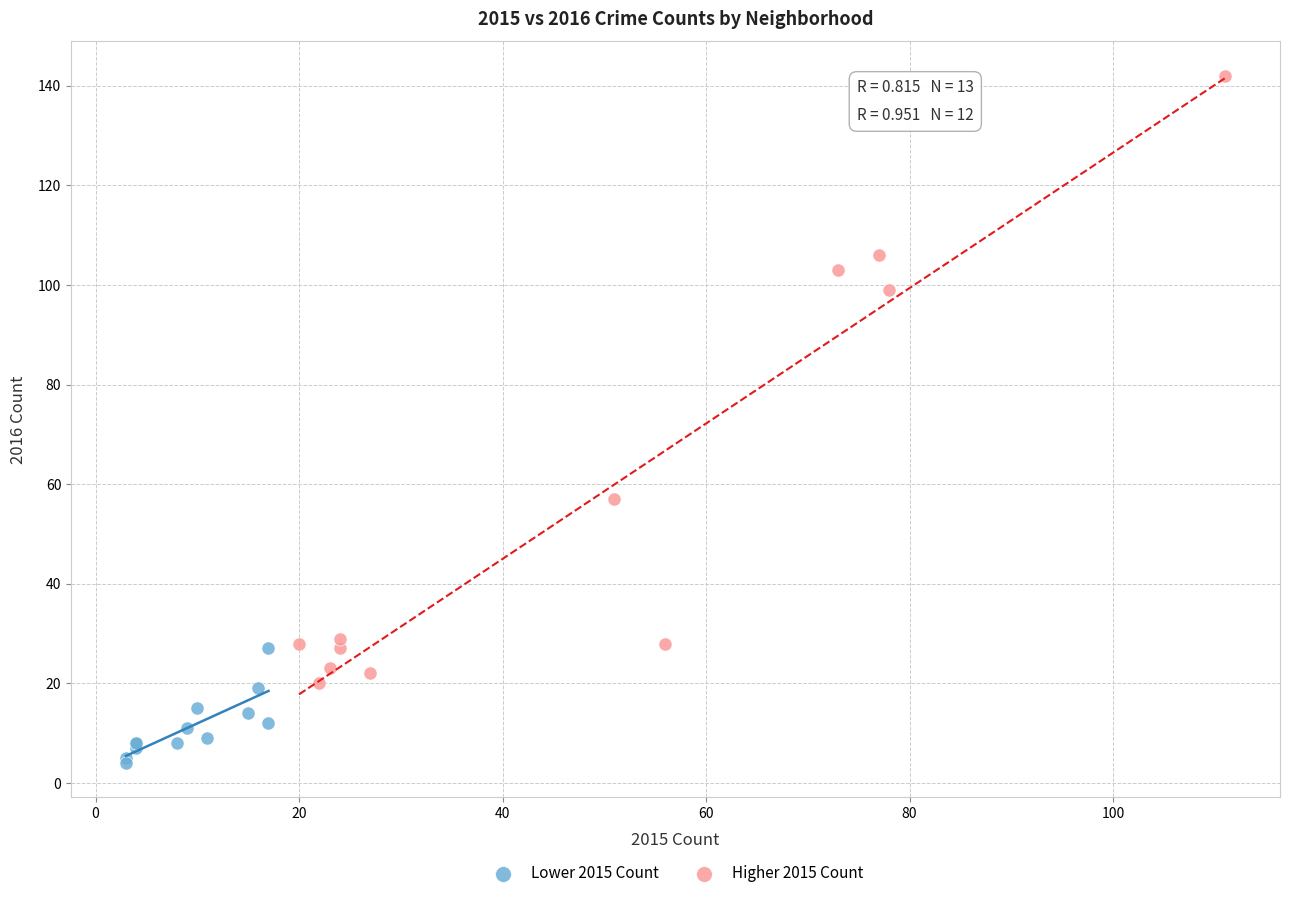

Which series contains the lowest Y value?

Lower 2015 Count